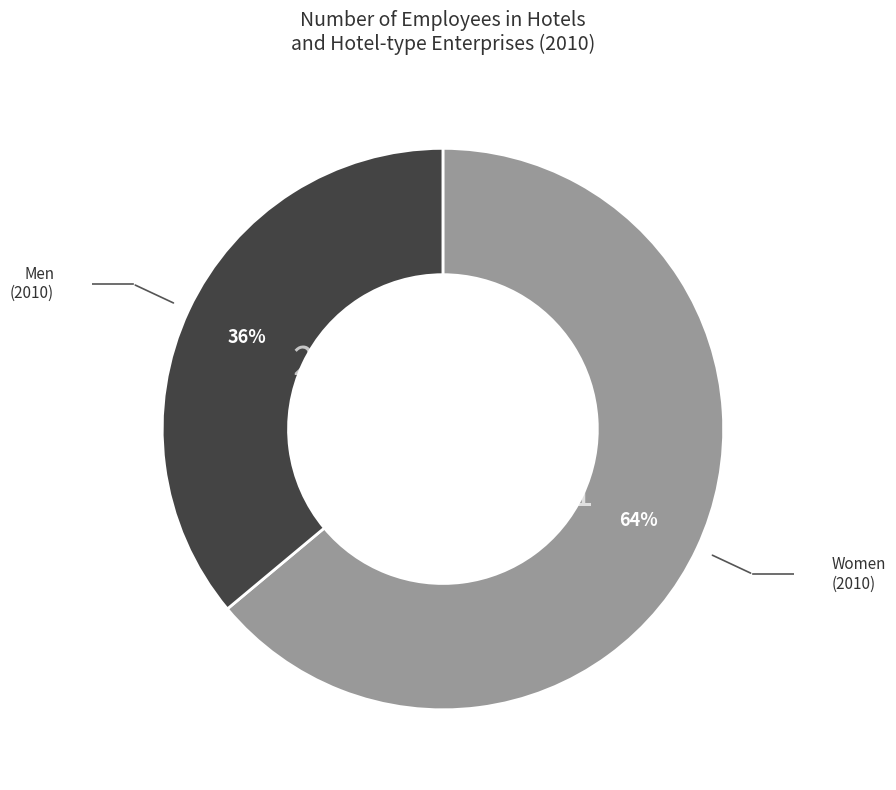

Is there a majority slice in this chart?

Yes